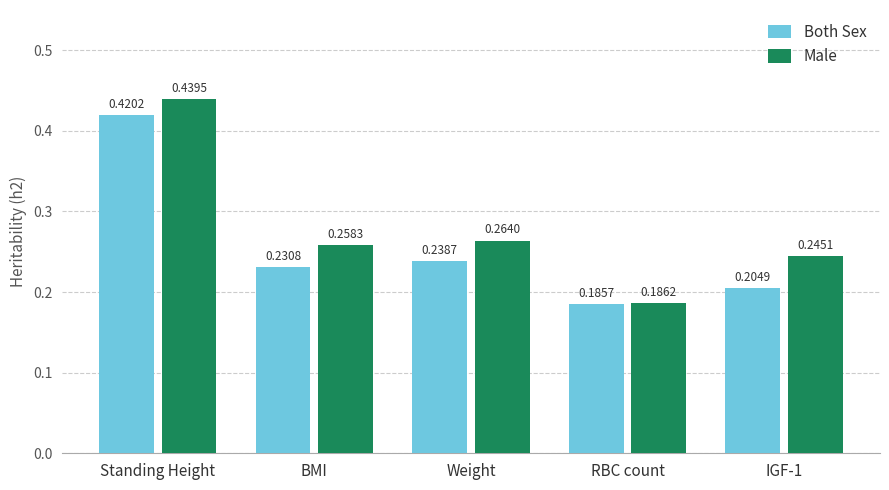

At which category does the chart reach its minimum across all series?

RBC count